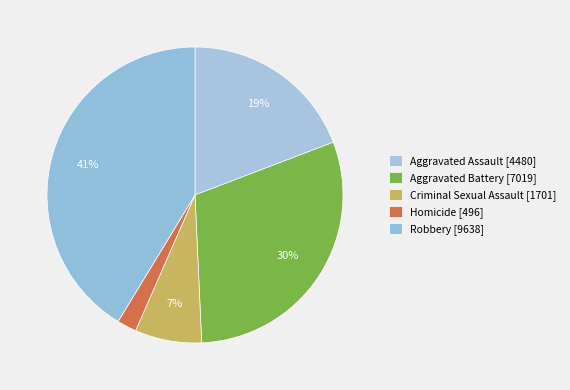

To the nearest percent, what is the difference between the Aggravated Battery and Robbery slice percentages?

11%